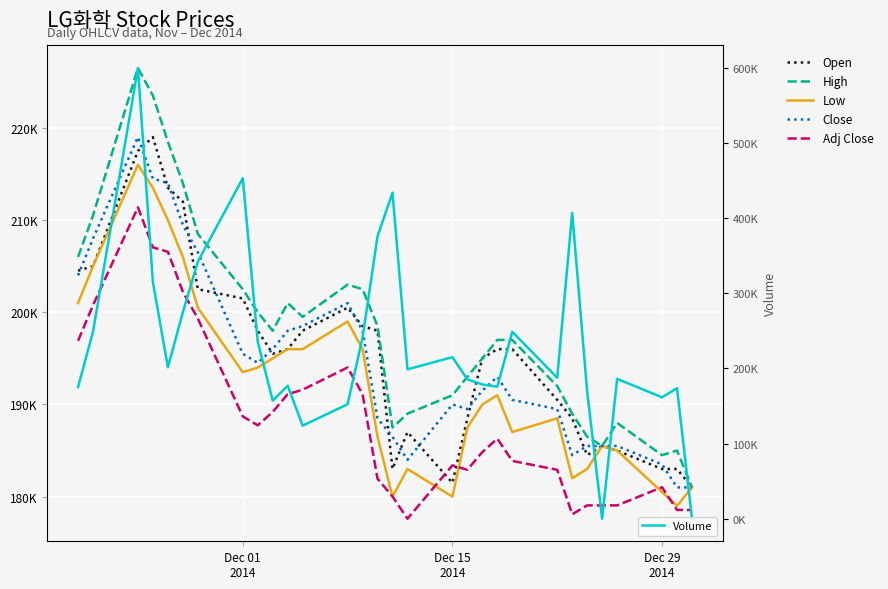

How many times do Volume and Adj Close cross each other?

10